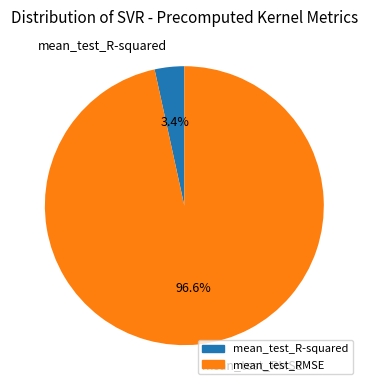

To the nearest percent, what is the difference between the largest and smallest slice percentages?

93%